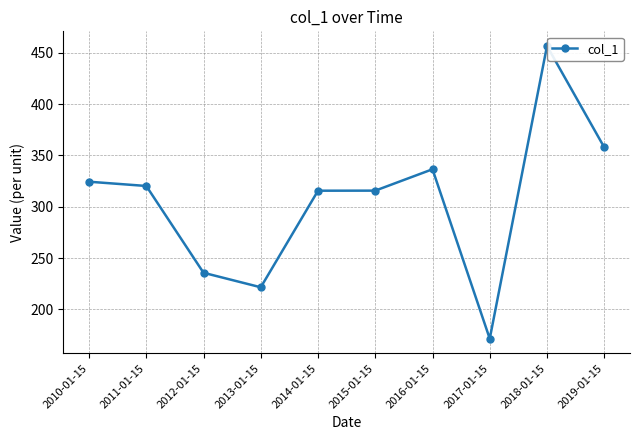

Count the number of values greater than 320.

5